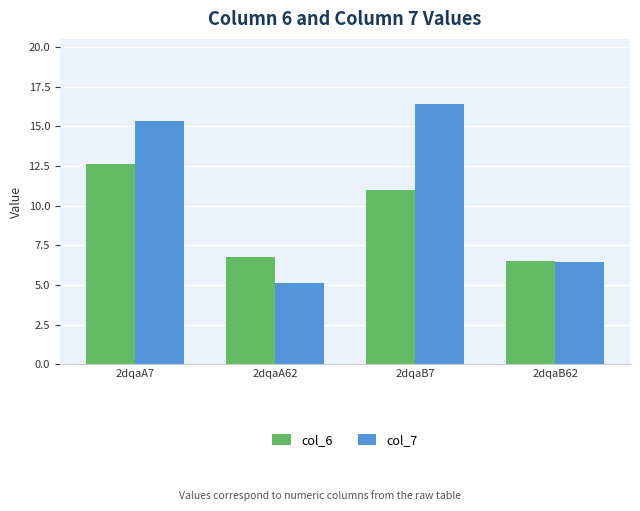

Which series has the largest total across all categories?

col_7